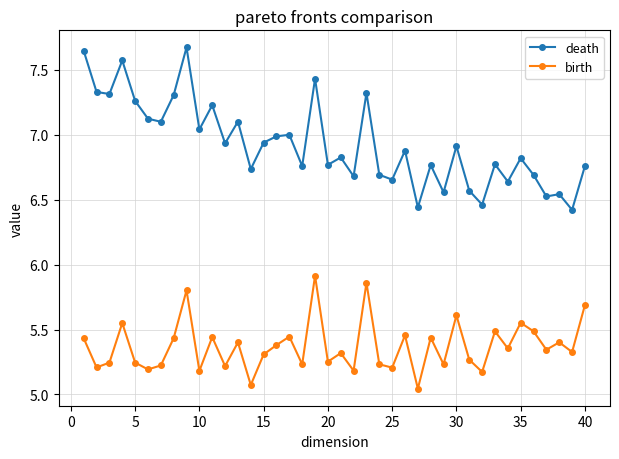

What is the value of the death point at the 7th from the left?

7.1